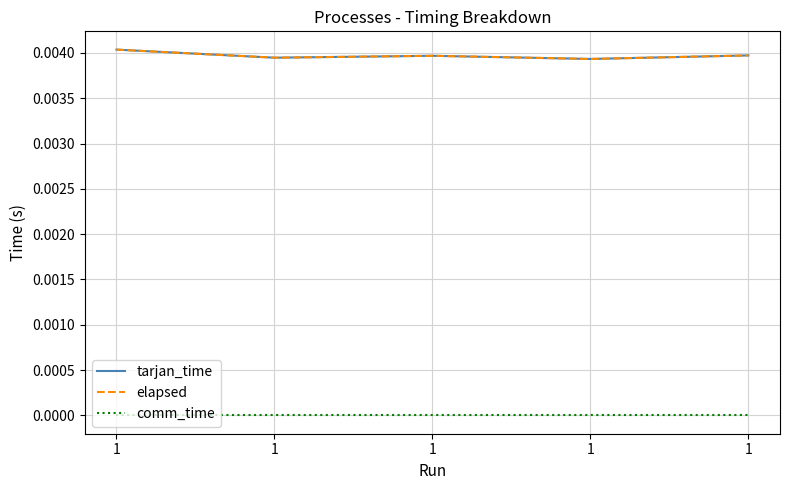

Does the chart display data point markers on the line(s)?

No